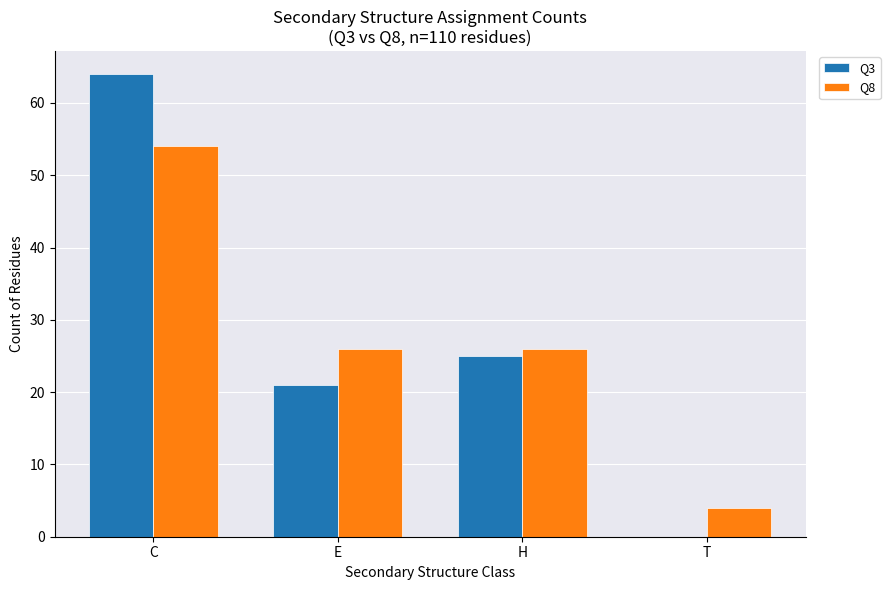

Does the chart contain stacked bars?

No